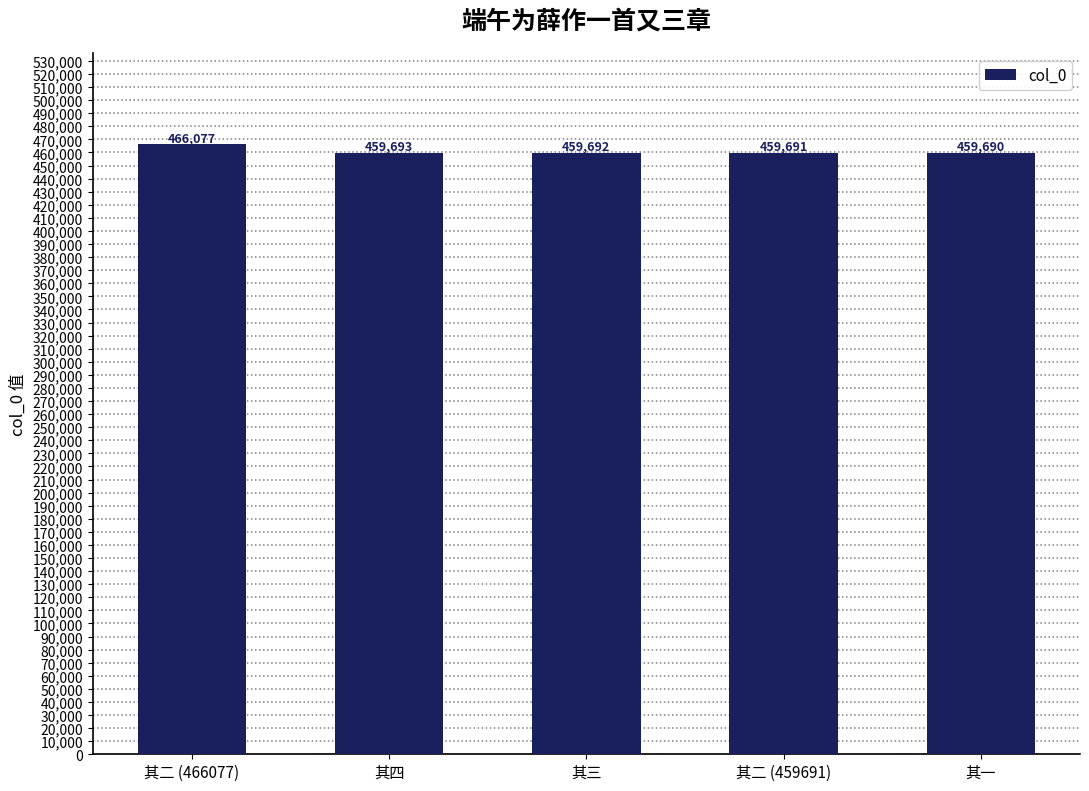

What value does the data have at 其二 (466077)?

466077